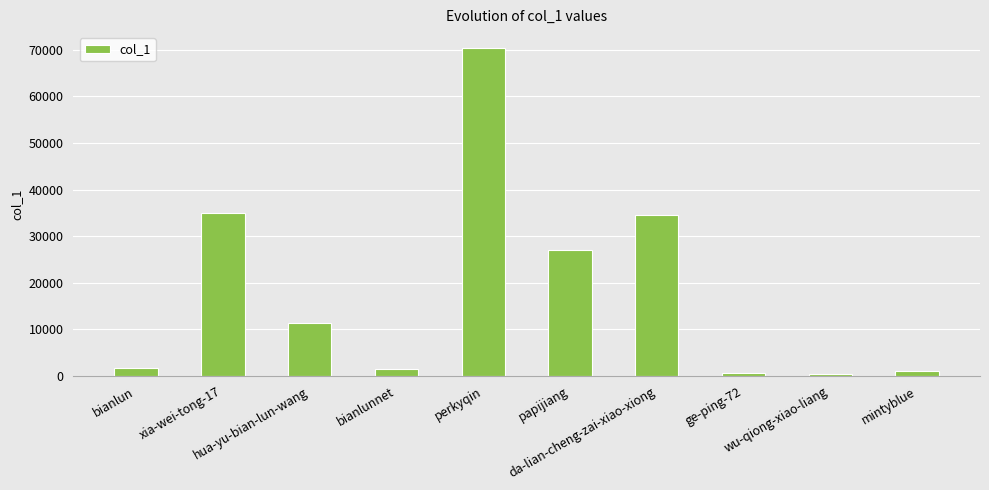

What is the maximum value shown in the chart?

70291